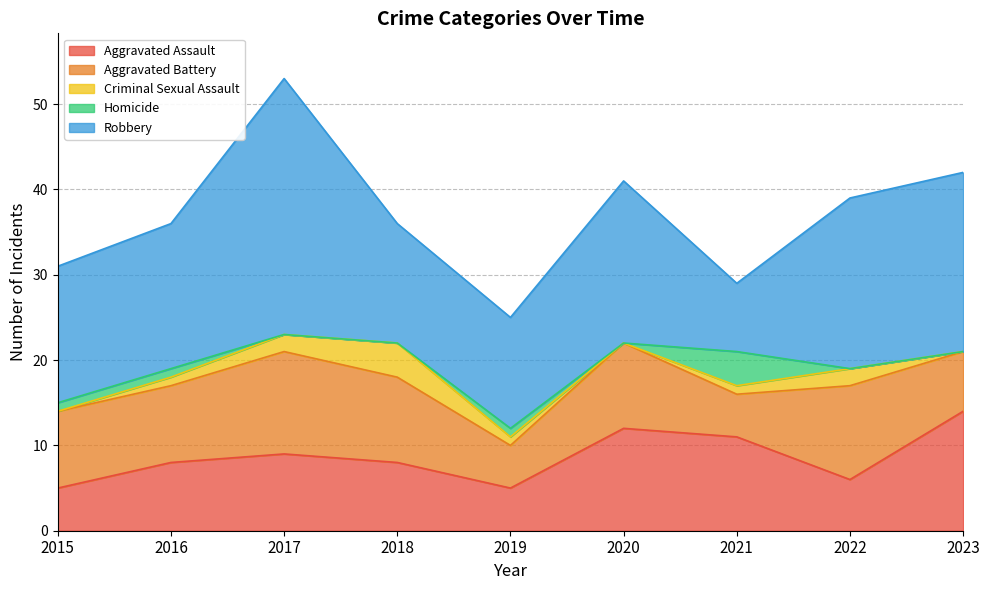

True or false: Aggravated Assault and Criminal Sexual Assault cross at least once.

False